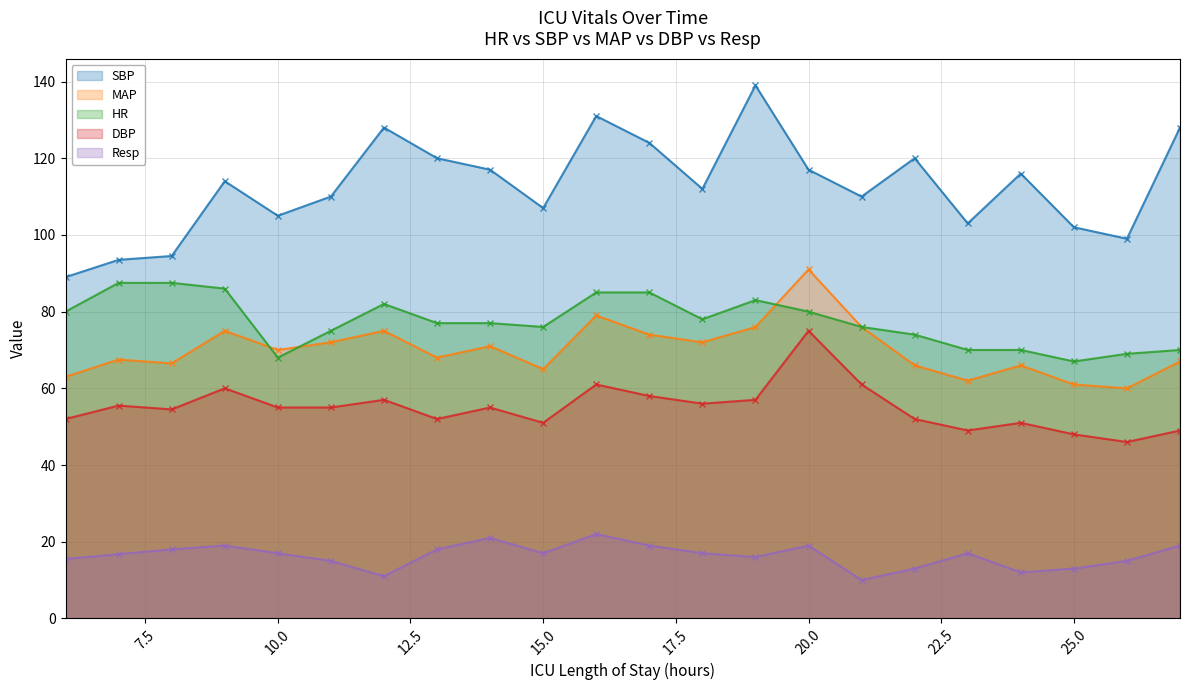

What is the value of the MAP point at the 5th from the left?

70.0